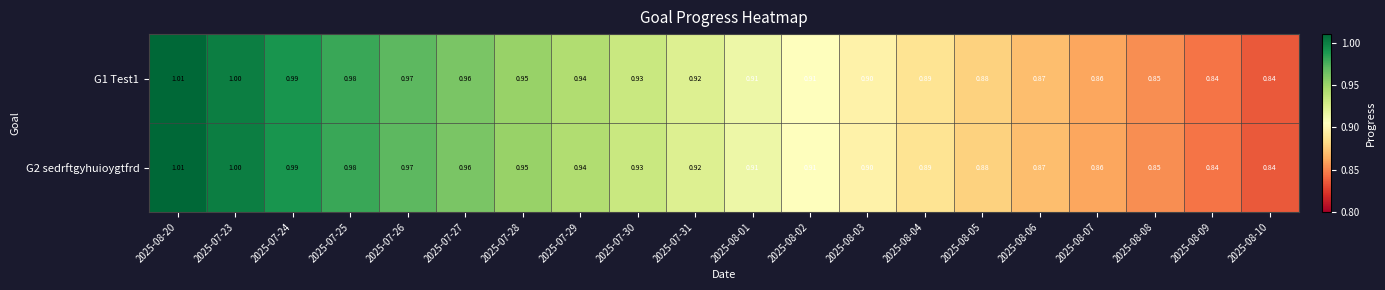

Is the value of G1 Test1 at 2025-07-26 greater than the value of G2 sedrftgyhuioygtfrd at 2025-07-24?

No